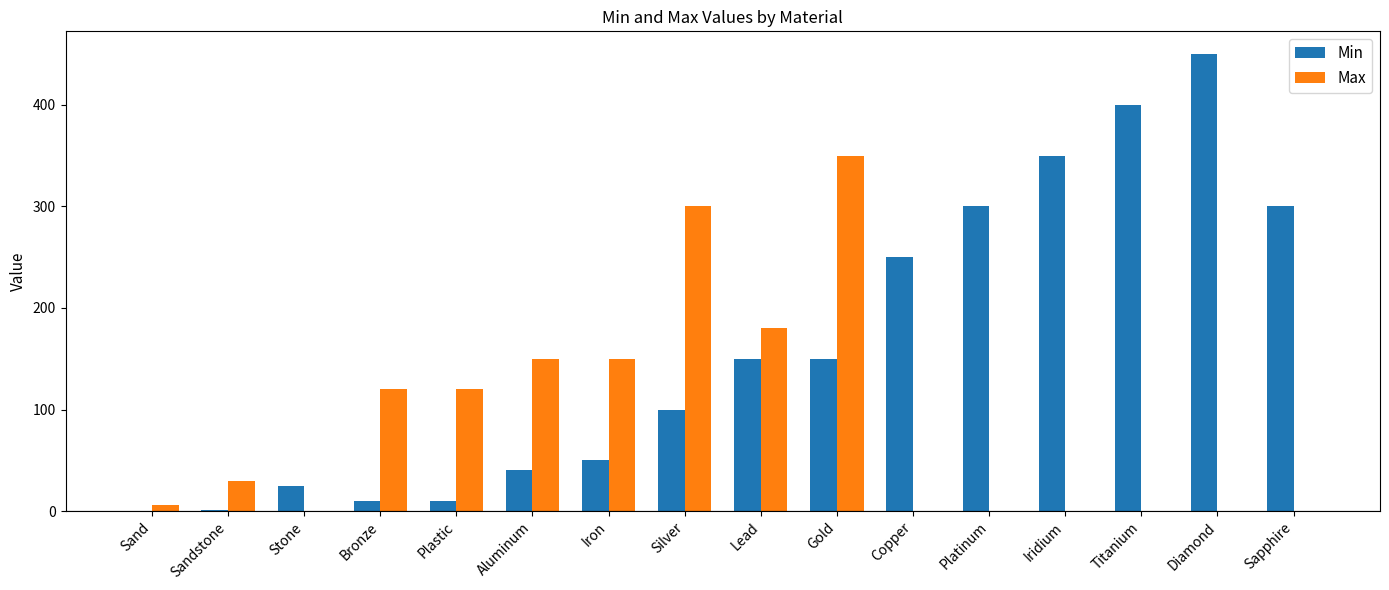

Is it true that Max equals 120 at Plastic?

True